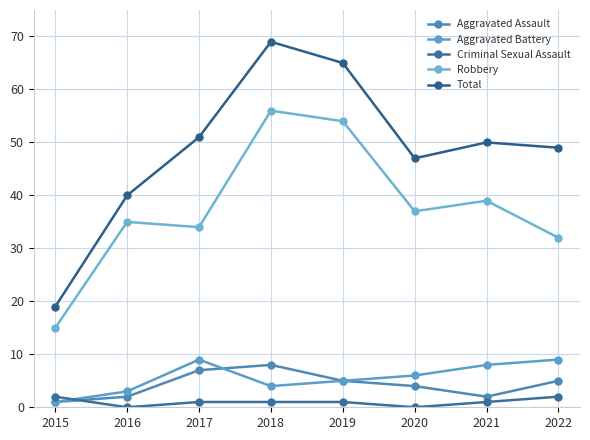

What is the difference between the maximum and minimum values in the Total series?

50